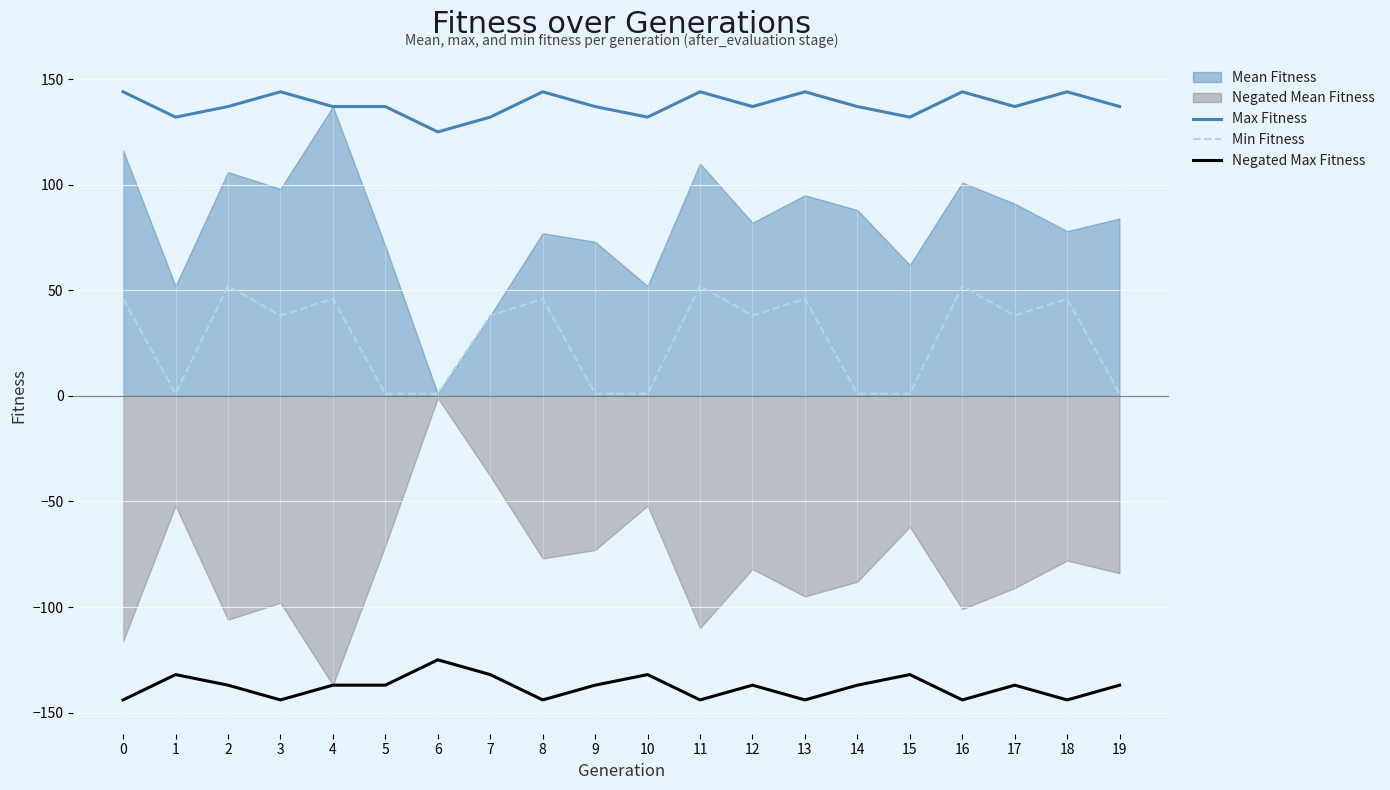

At which label is Max Fitness closest to 134?

1